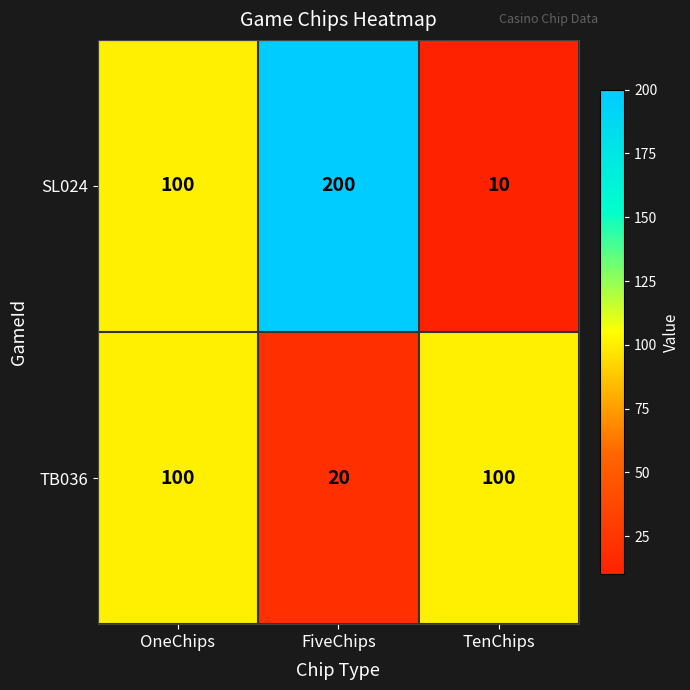

How many distinct data groups are displayed?

2